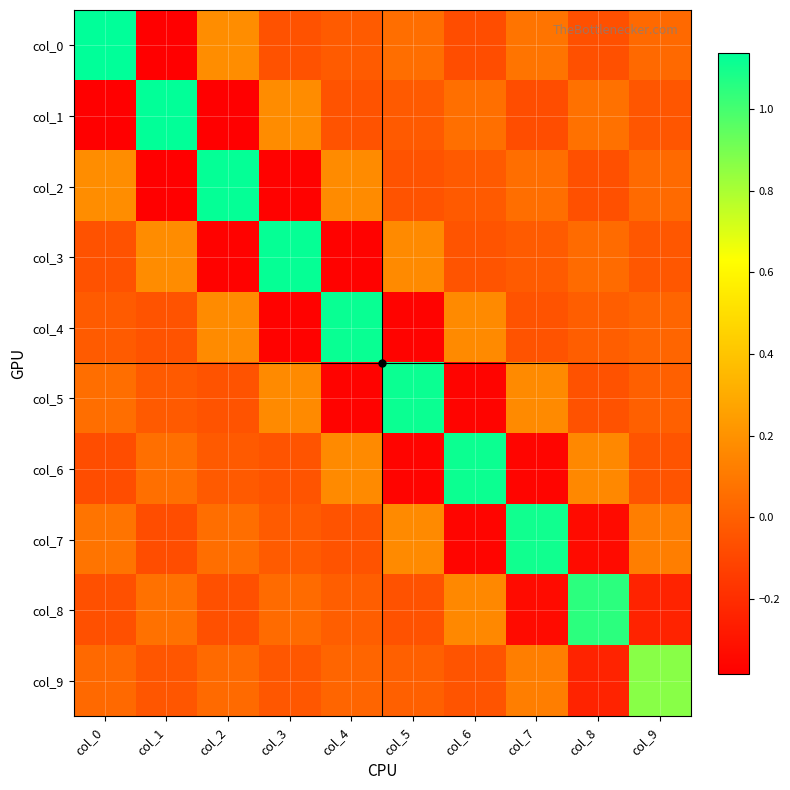

Which label corresponds to the largest value in the chart?

col_0